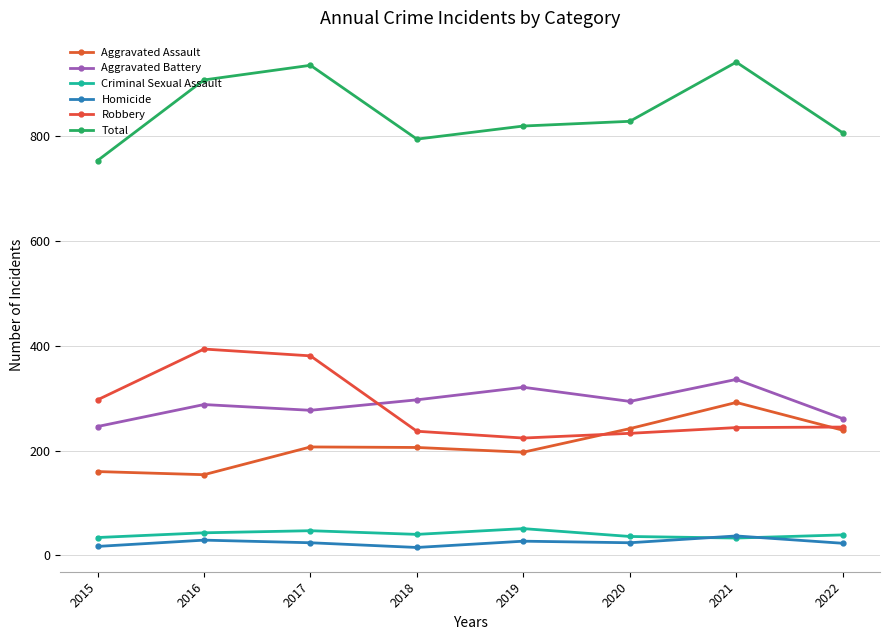

How many categories are shown in the chart?

8